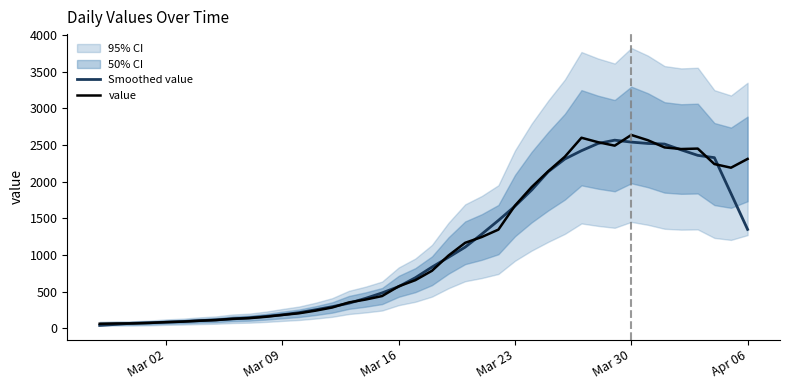

What is the highest value of the value series?

2638.0